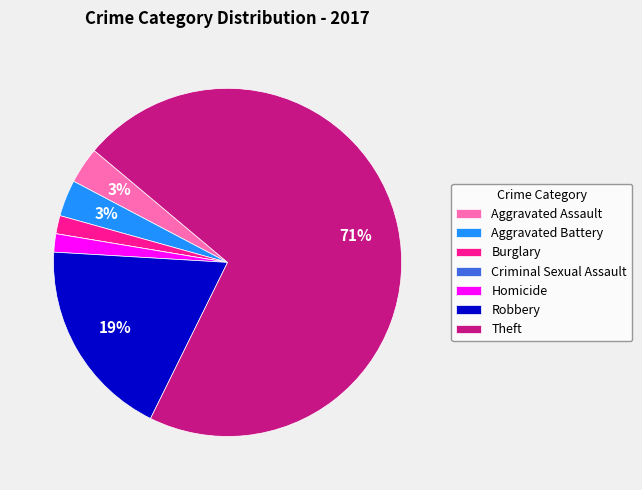

Which slice is the largest?

Theft